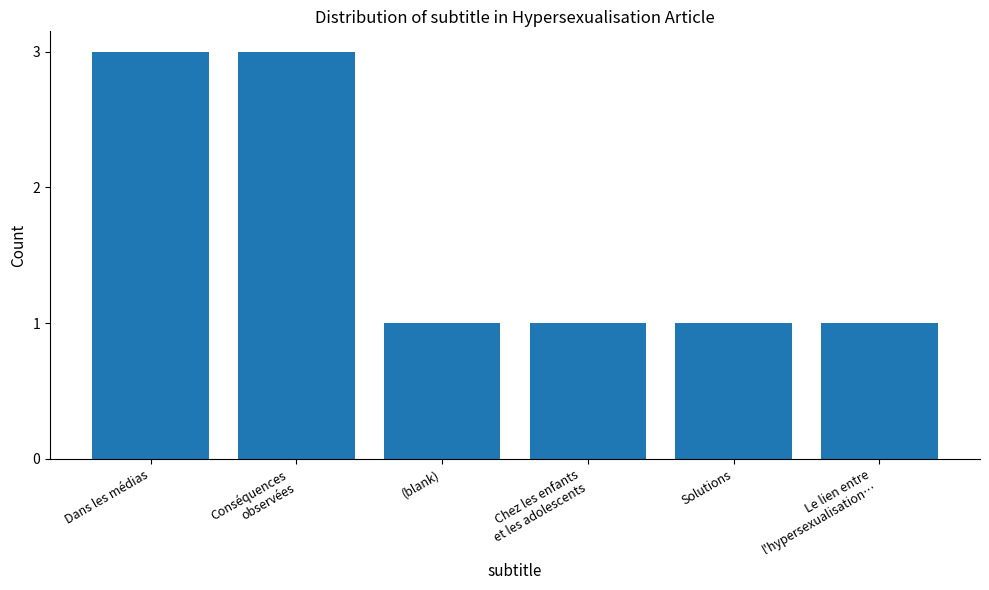

The chart shows a value of 1 at Dans les médias. True or false?

False